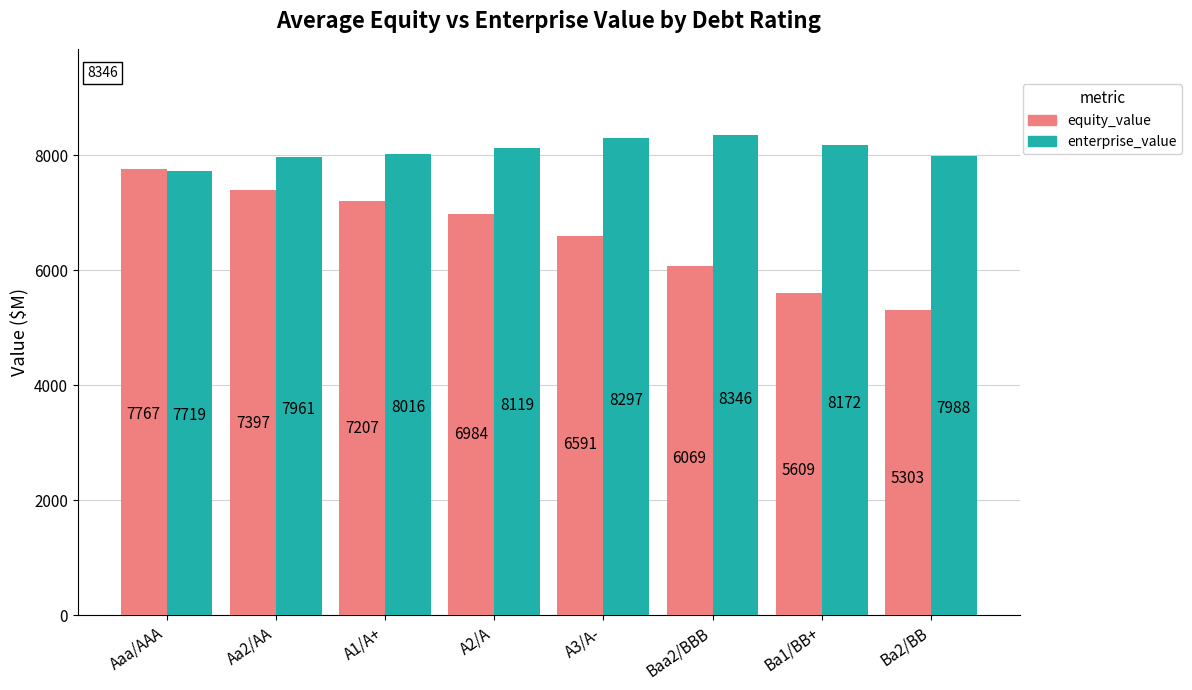

What is the maximum value shown in the chart?

8345.7